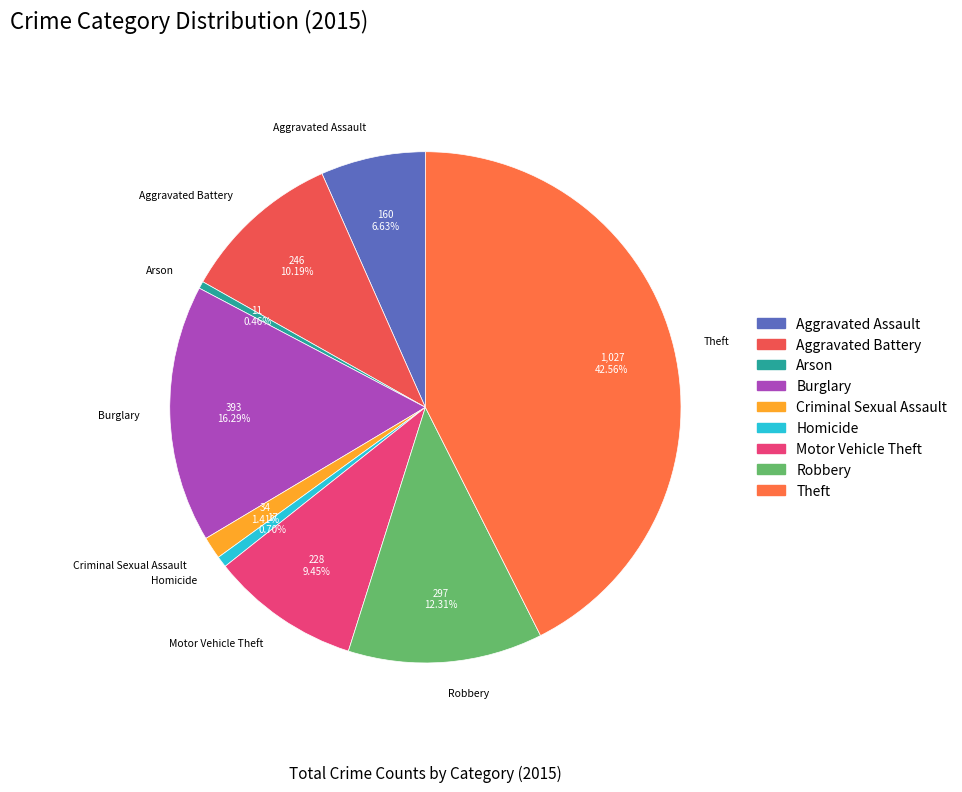

To the nearest percent, what is the average slice percentage?

11%